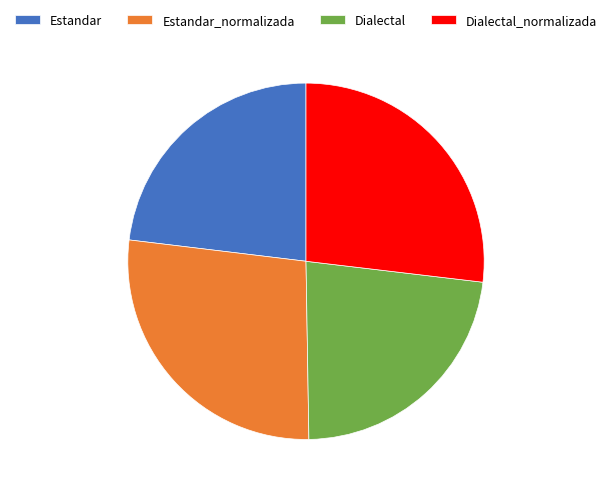

Is it true that Dialectal is 34% of the pie?

False